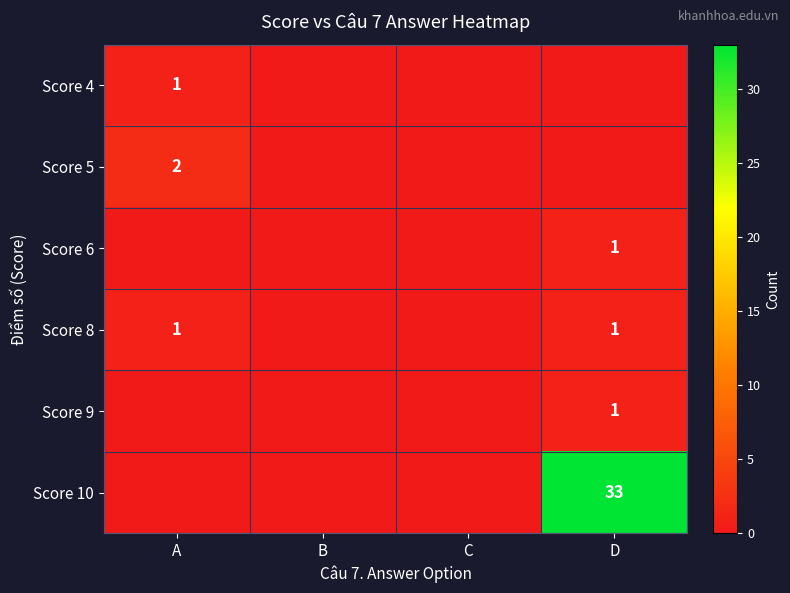

Is it true that Score 4 equals 1 at A?

True